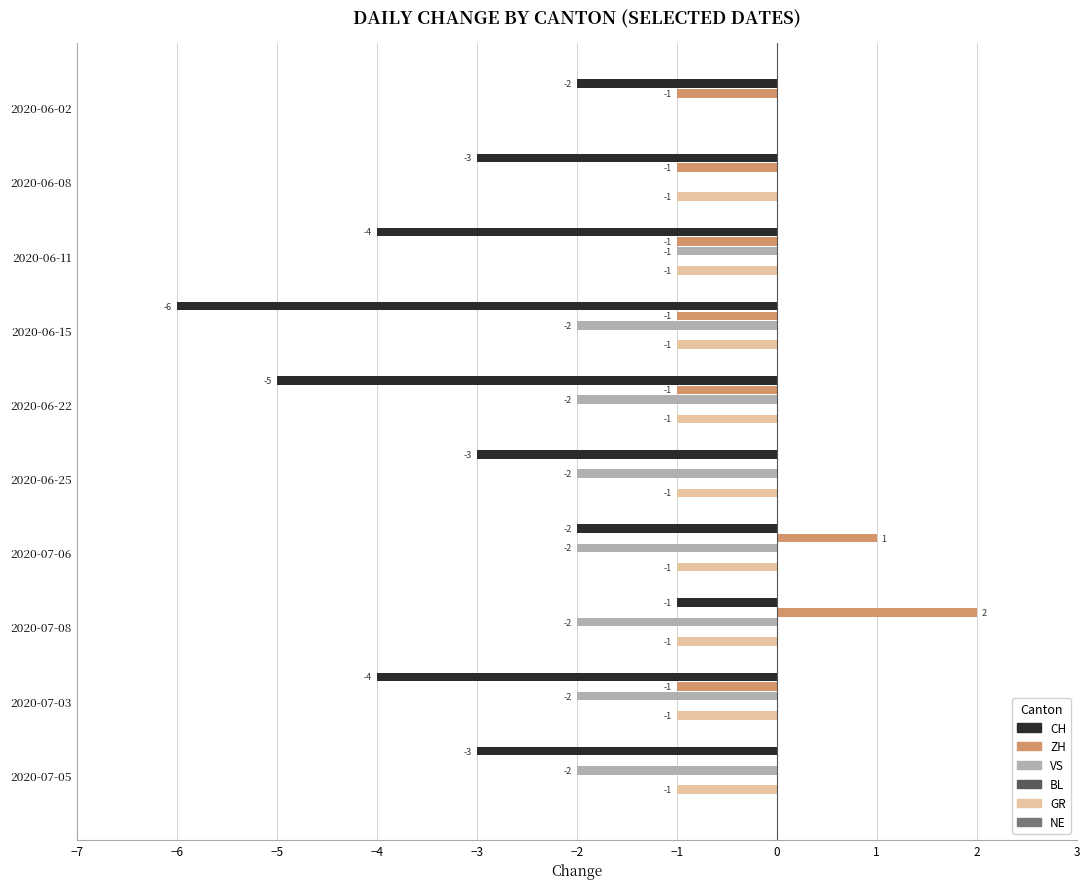

What is the greatest value displayed?

2.0